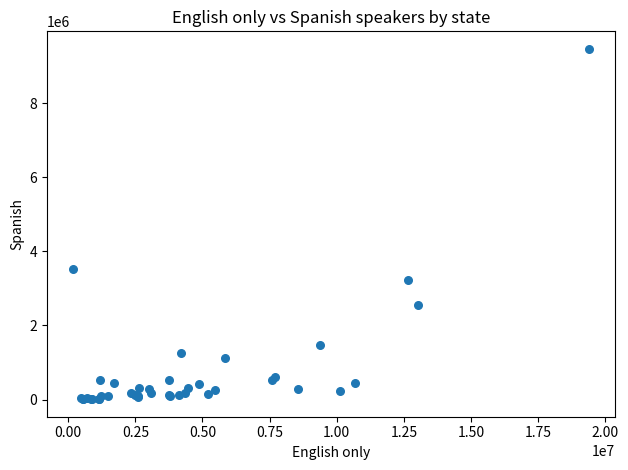

What Y value in the scatter plot is closest to 4735524?

3518267